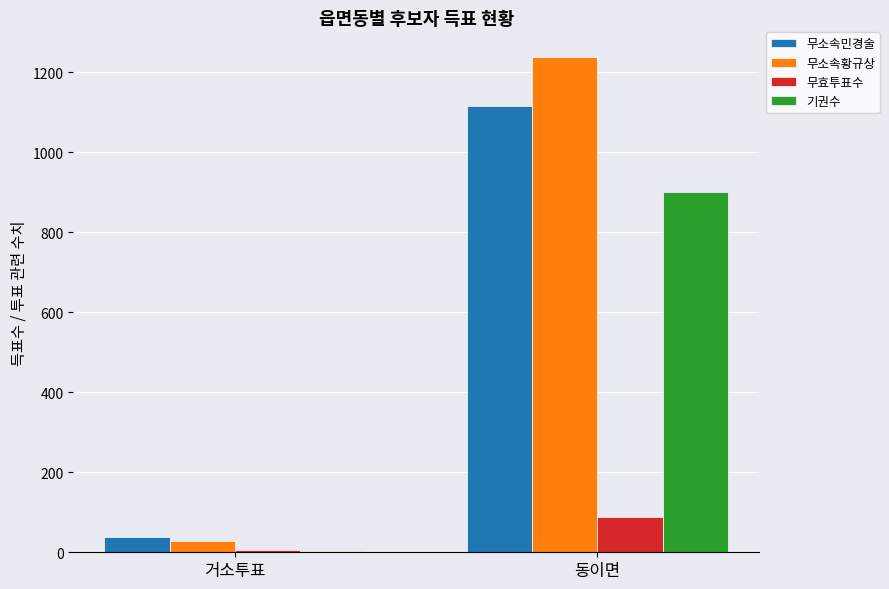

Reading left to right, what are all the values shown in this chart?

무소속민경술: 38	1116
무소속황규상: 27	1238
무효투표수: 5	87
기권수: 2	901